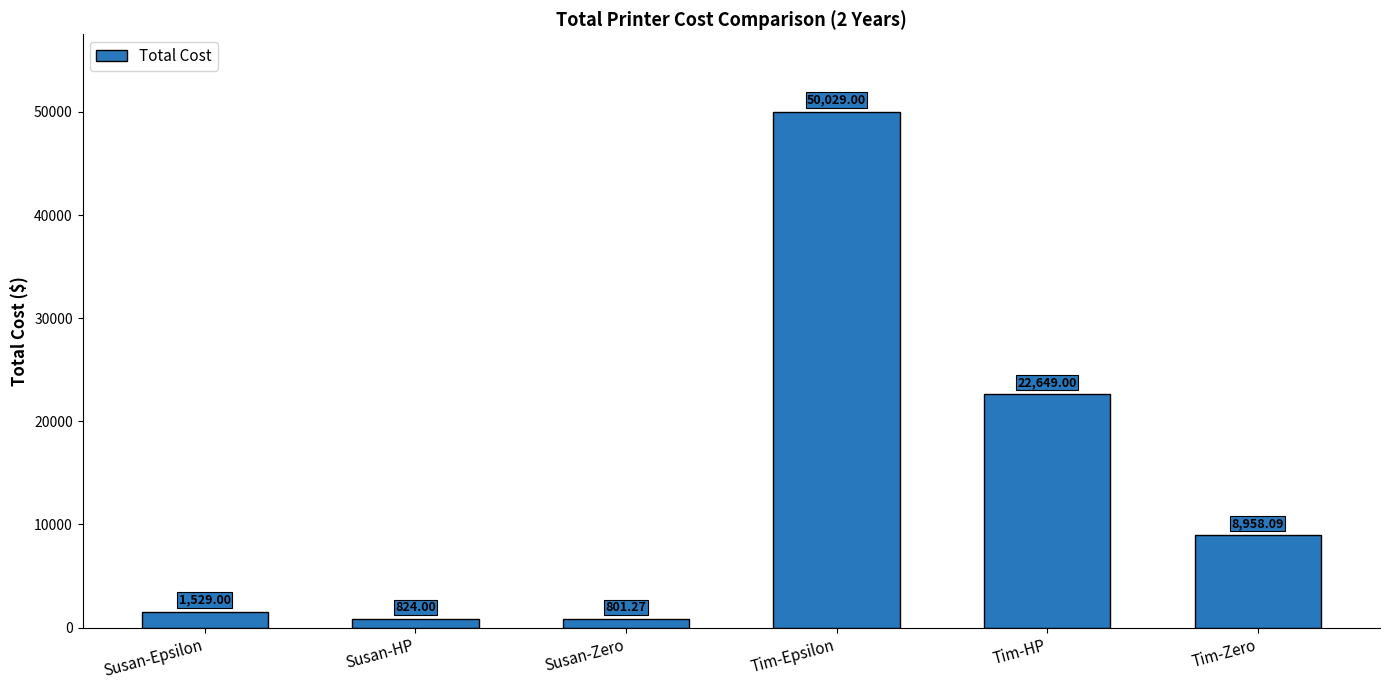

Reading left to right, extract all data points from this chart.

1529.0	824.0	801.3	50029.0	22649.0	8958.1